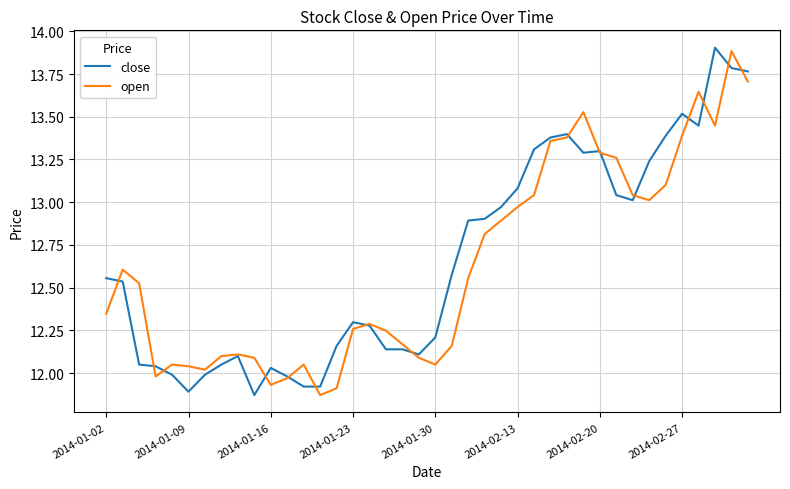

What is the difference between the maximum and minimum values in the close series?

2.0